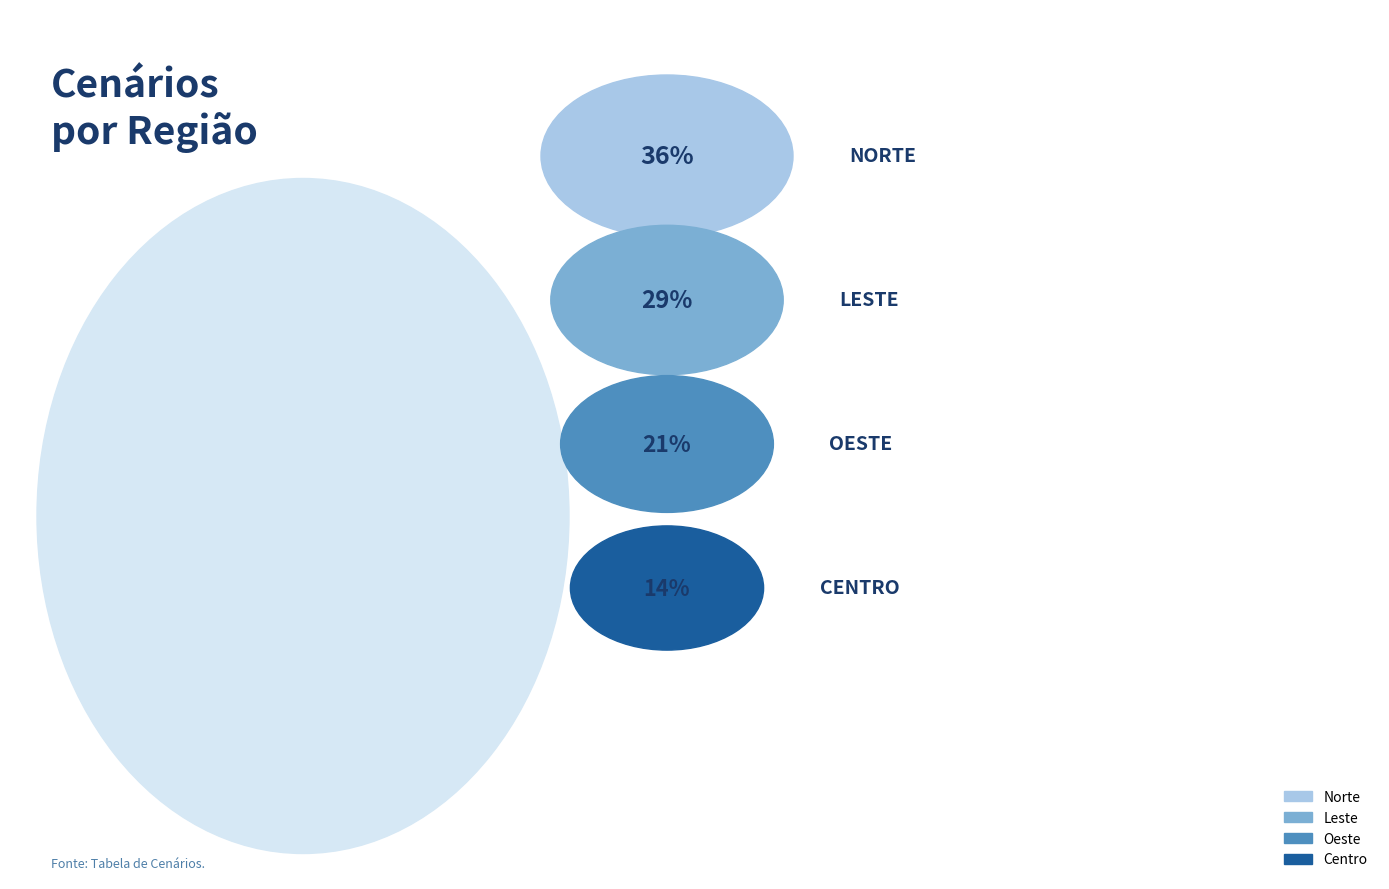

What percentage is the Centro slice, to the nearest percent?

14%